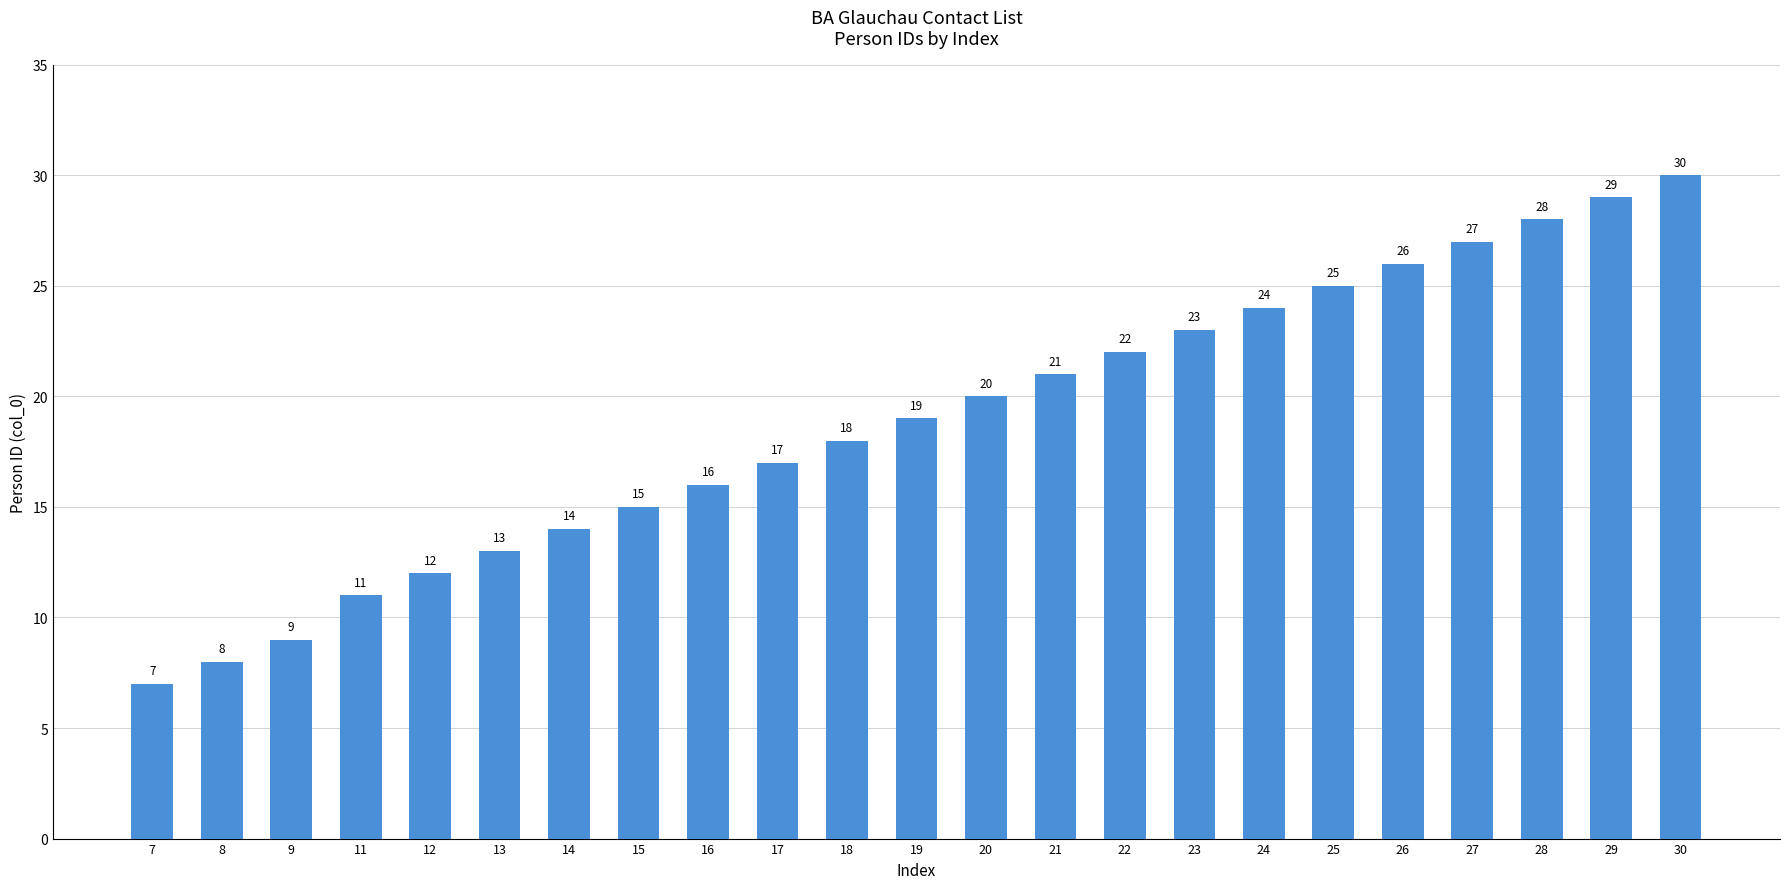

Reading left to right, what are all the values shown in this chart?

7=7	8=8	9=9	11=11	12=12	13=13	14=14	15=15	16=16	17=17	18=18	19=19	20=20	21=21	22=22	23=23	24=24	25=25	26=26	27=27	28=28	29=29	30=30